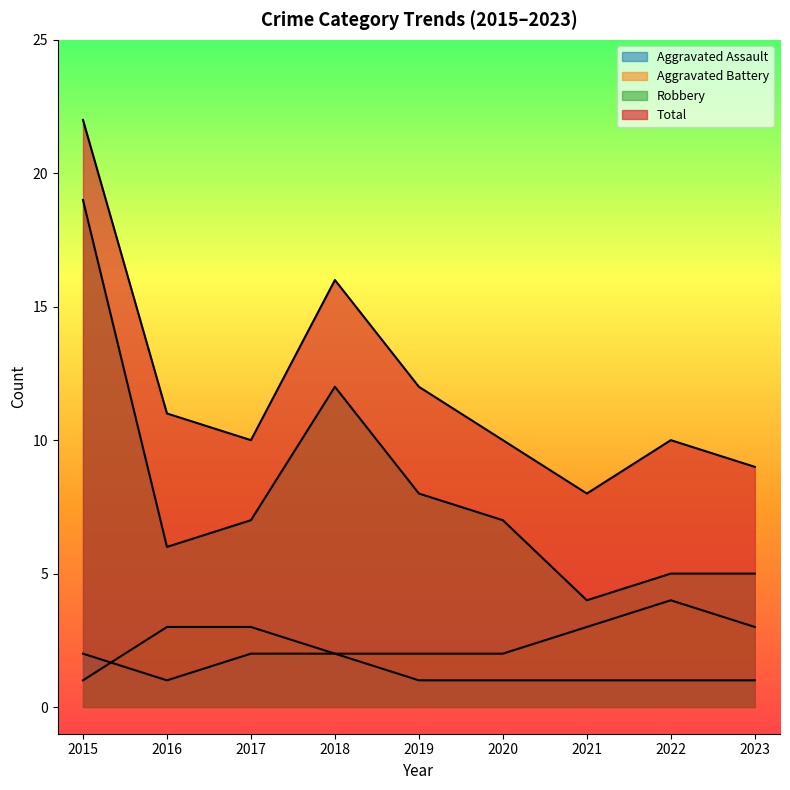

True or false: Aggravated Battery and Robbery intersect in this chart.

False